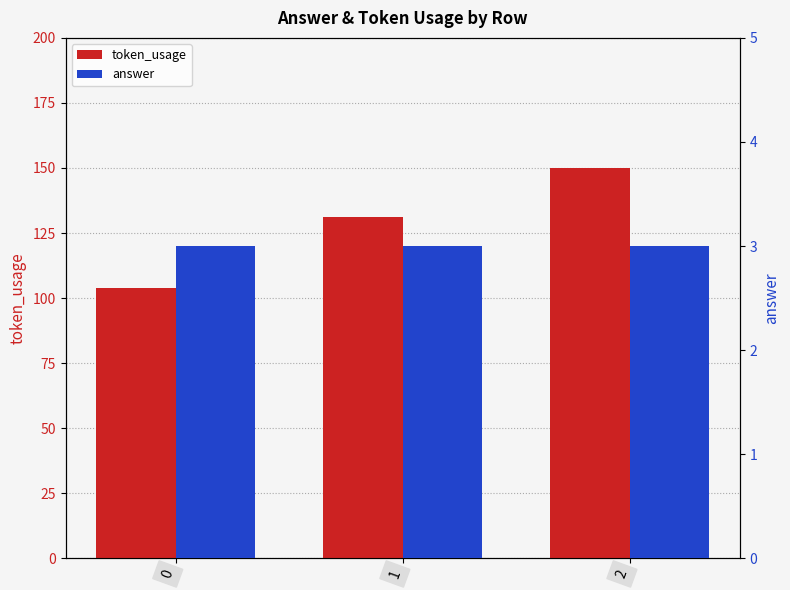

What is the total value across all series at 1?

134